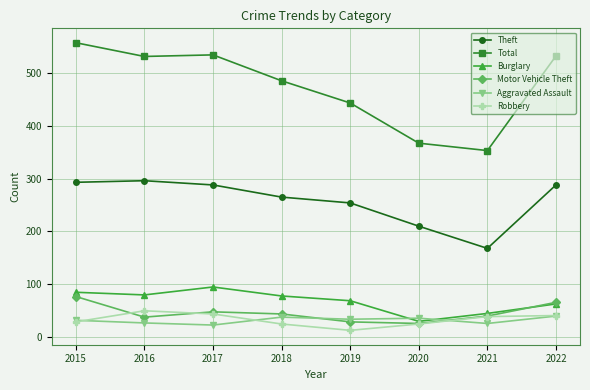

Between 2019 and 2022, which series saw the biggest shift?

Total